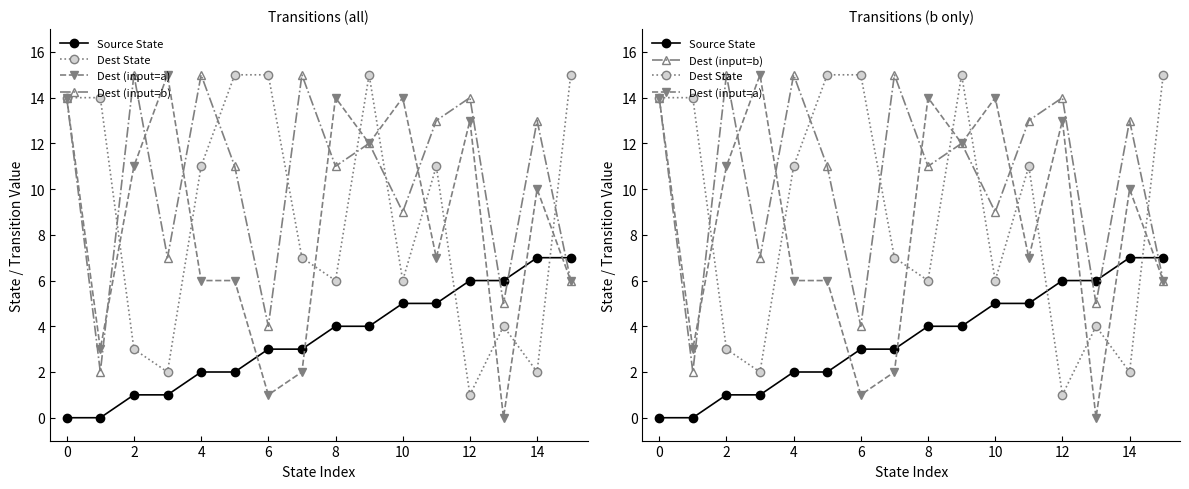

Which series has the largest total across all categories?

Dest (input=b)